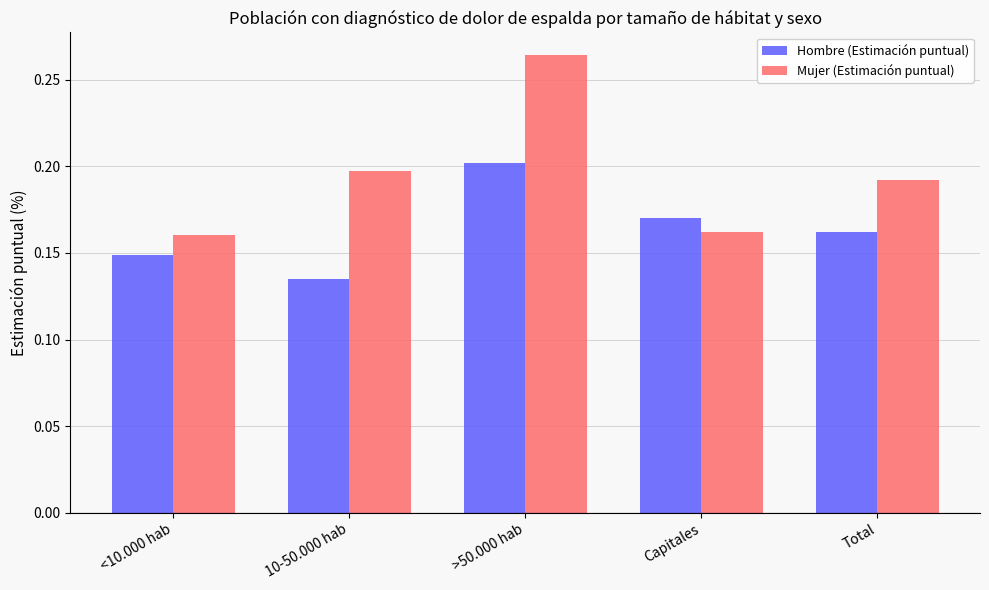

Is it true that Mujer (Estimación puntual) equals 0.2 at Capitales?

True